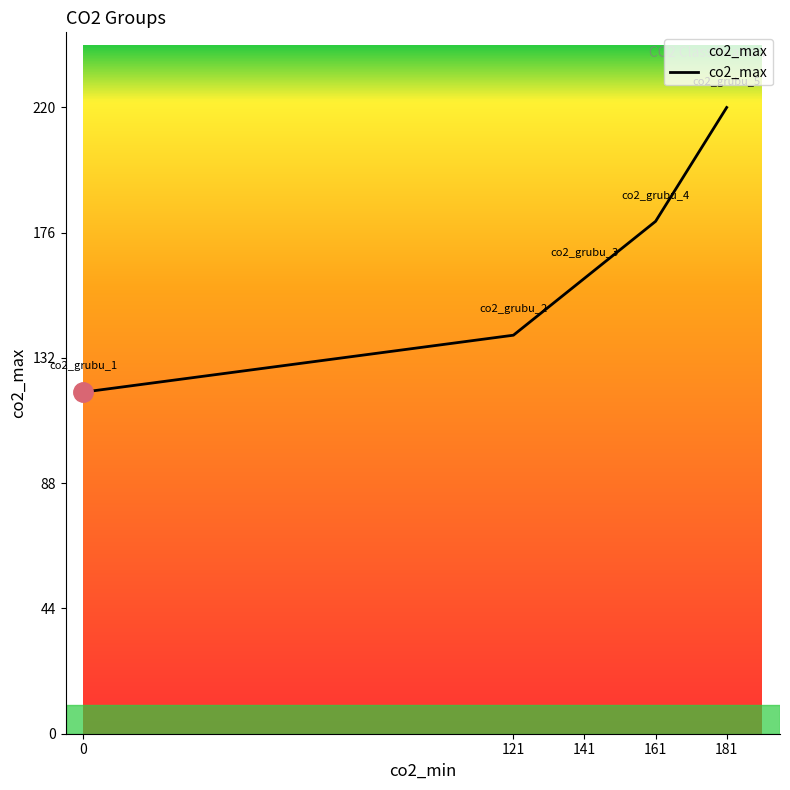

Approximately how many times larger is the value at 181 compared to 141?

1.4